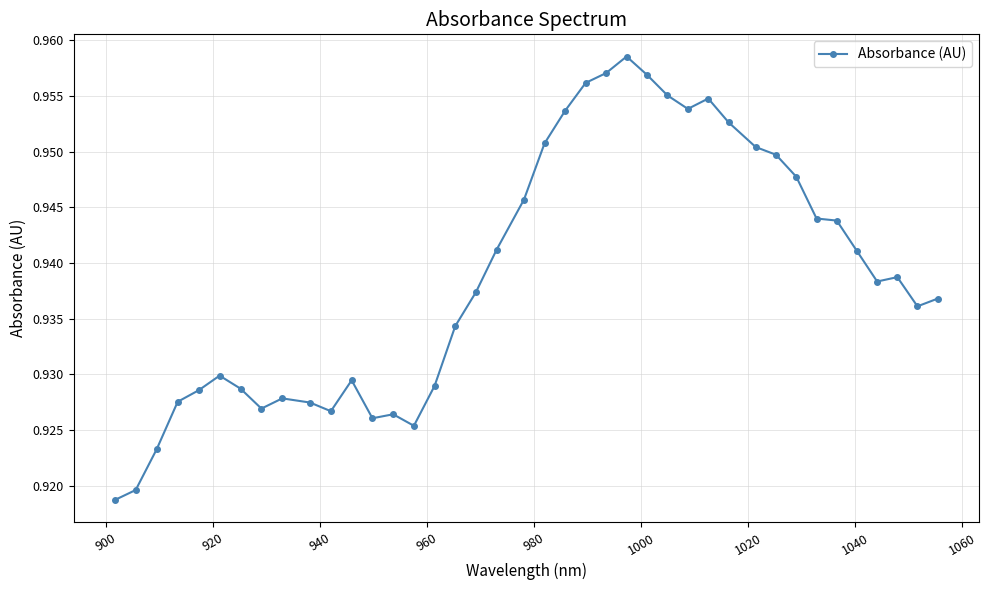

True or false: the data has more than 2 interior local peaks.

True